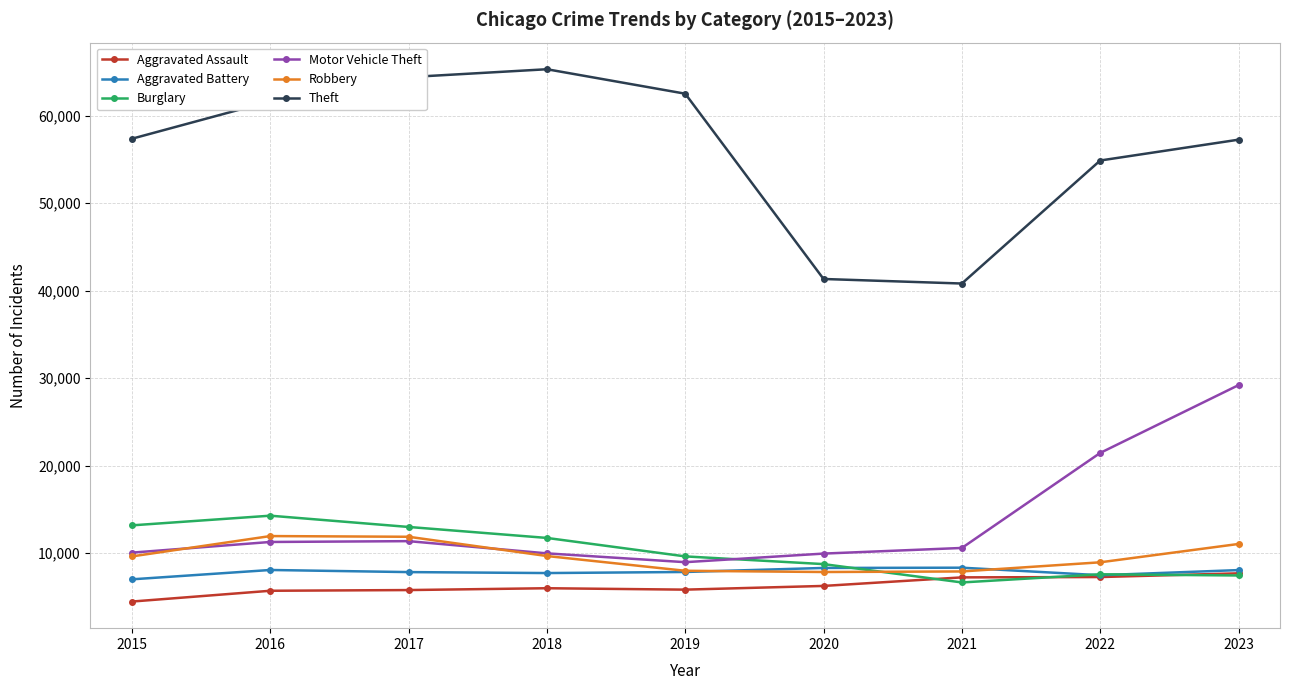

Is the value of Aggravated Battery at 2020 greater than the value of Motor Vehicle Theft at 2018?

No